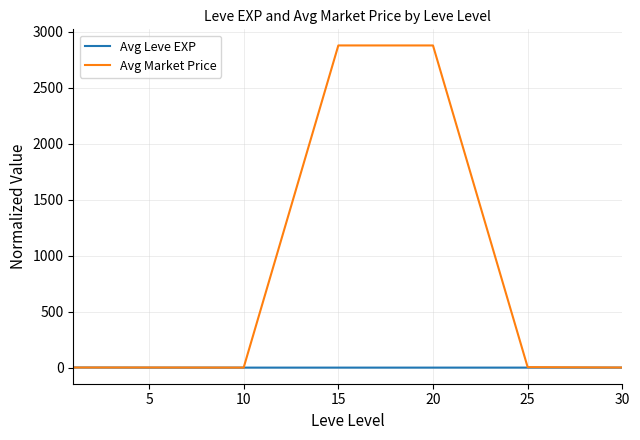

How many lines are shown in the chart?

2